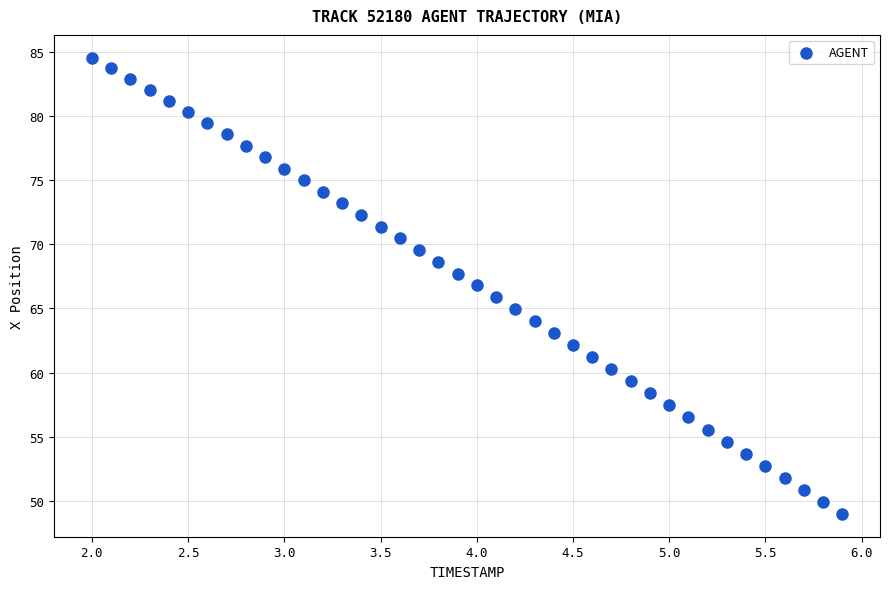

What is the range of X values (max minus min)?

3.9